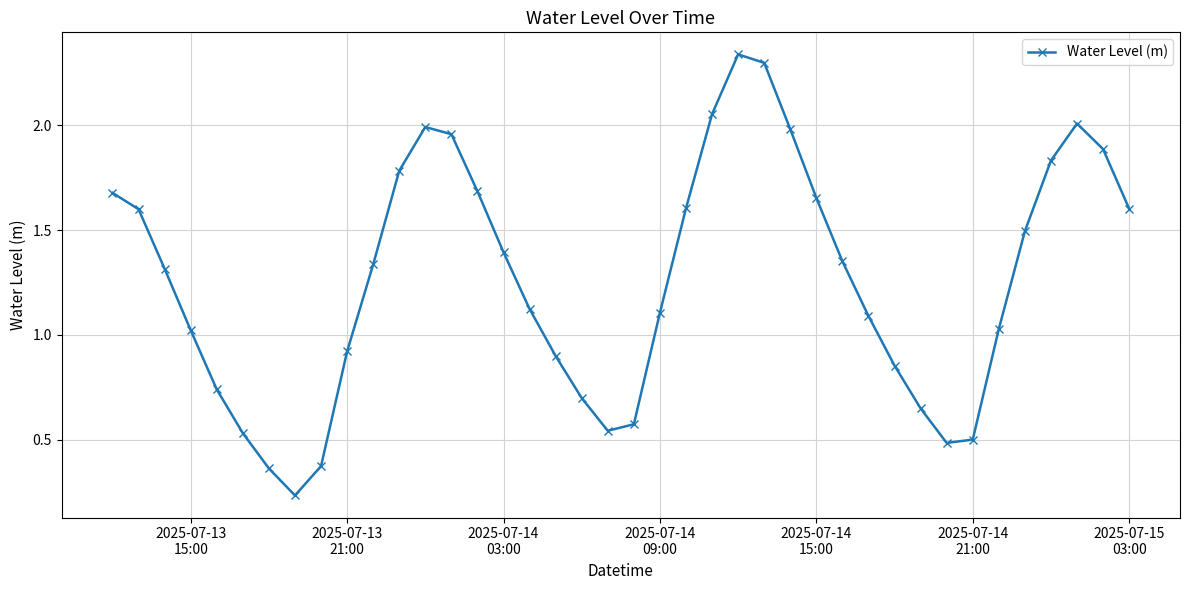

What is the value of the 40th point from the left?

1.6